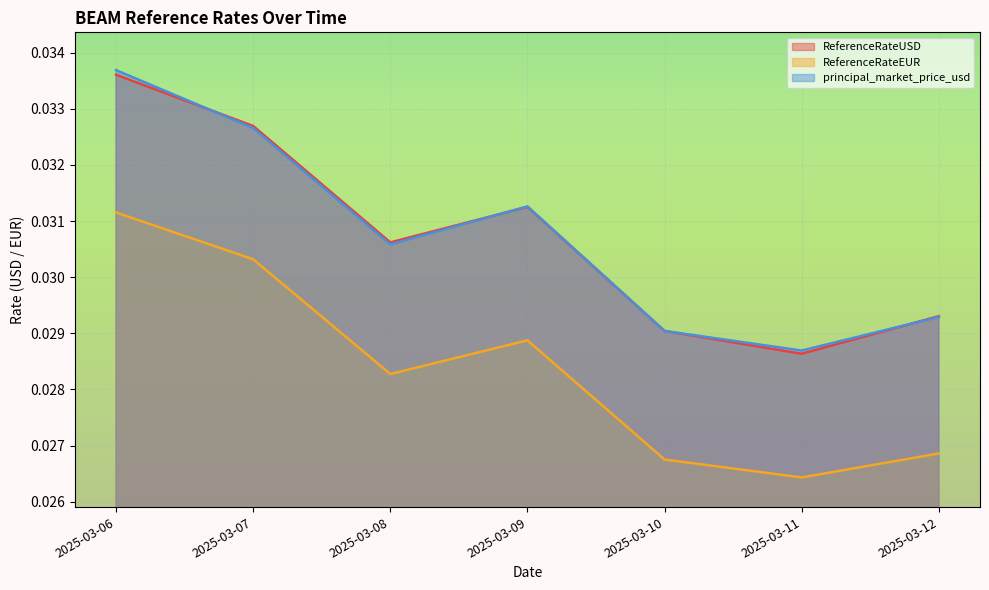

Which series has the largest total across all categories?

principal_market_price_usd